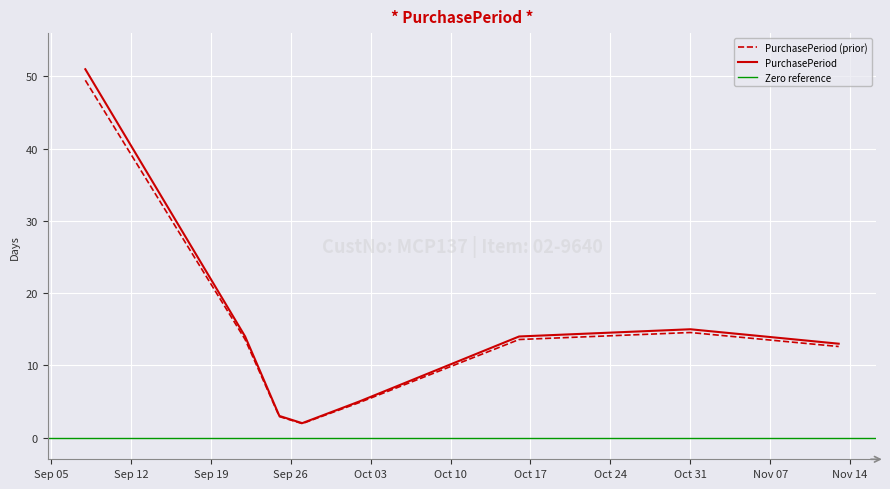

How many data points are less than 13?

4